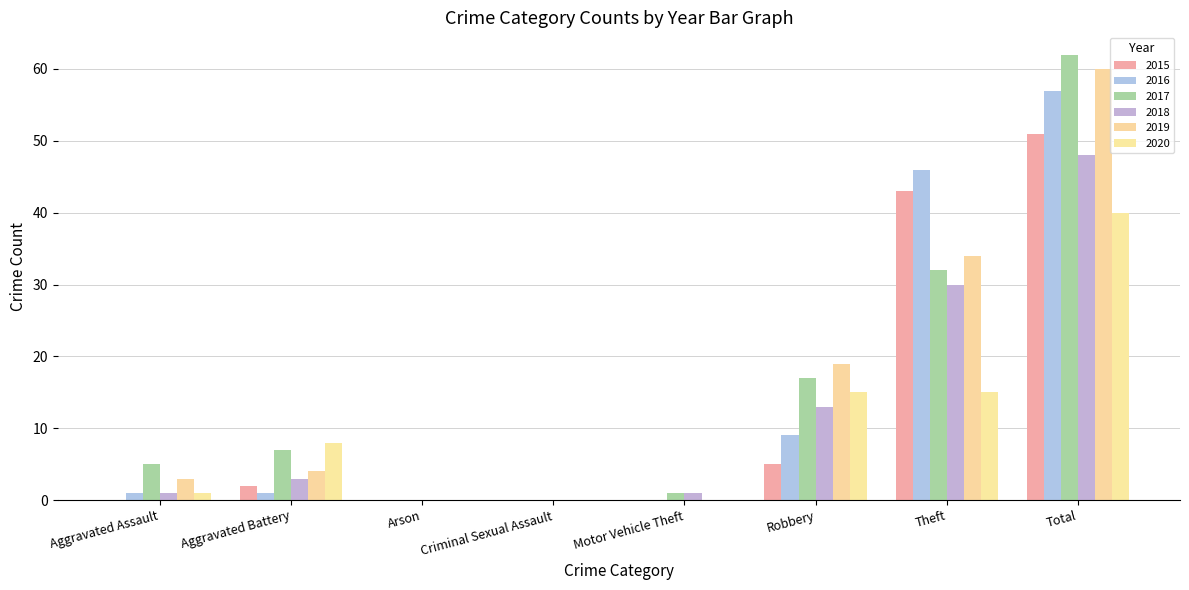

At which label is 2020 closest to 20?

Robbery